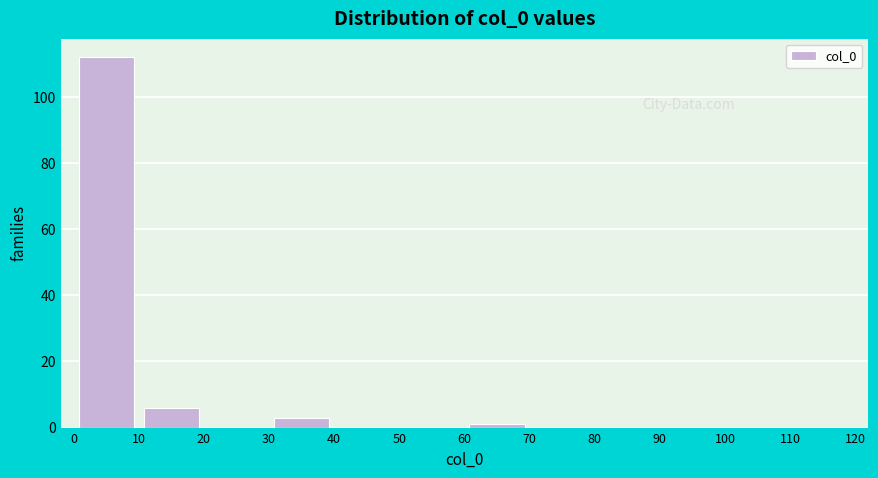

How tall is the bar that spans 30 to 40 on the x-axis? The values are not printed on the chart, so give them approximately, as read against the axis.

4